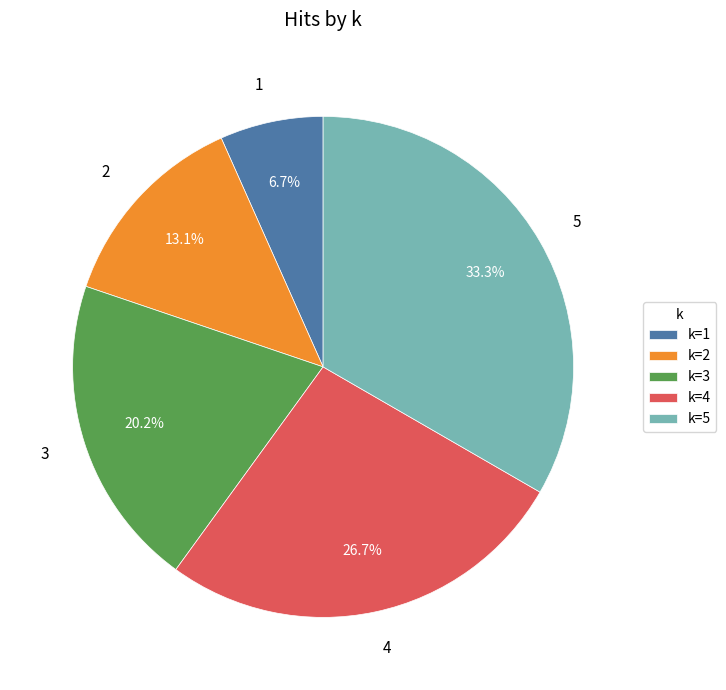

What percentage is the 2 slice, to the nearest percent?

13%